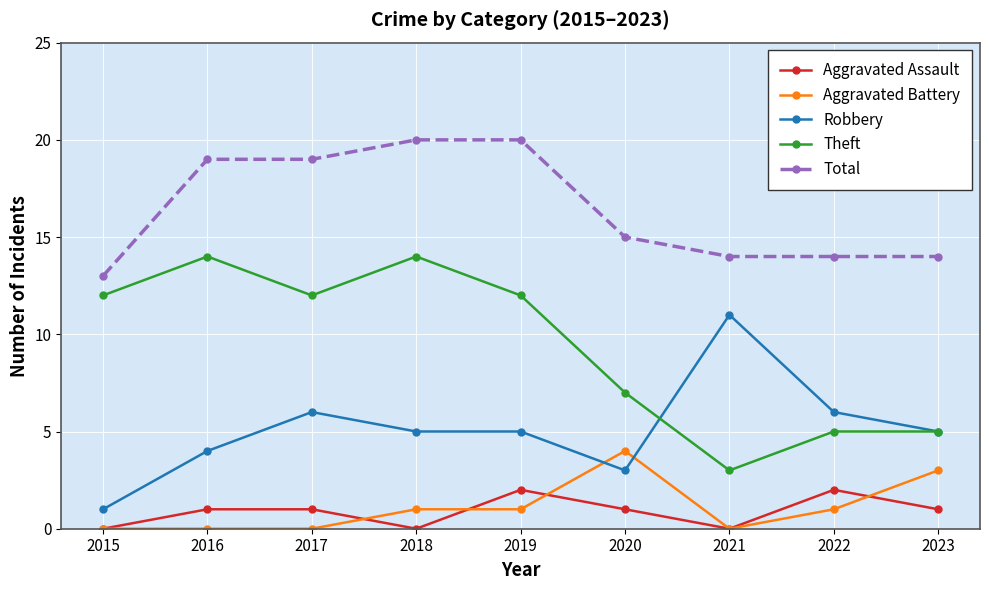

True or false: Theft and Aggravated Assault intersect in this chart.

False